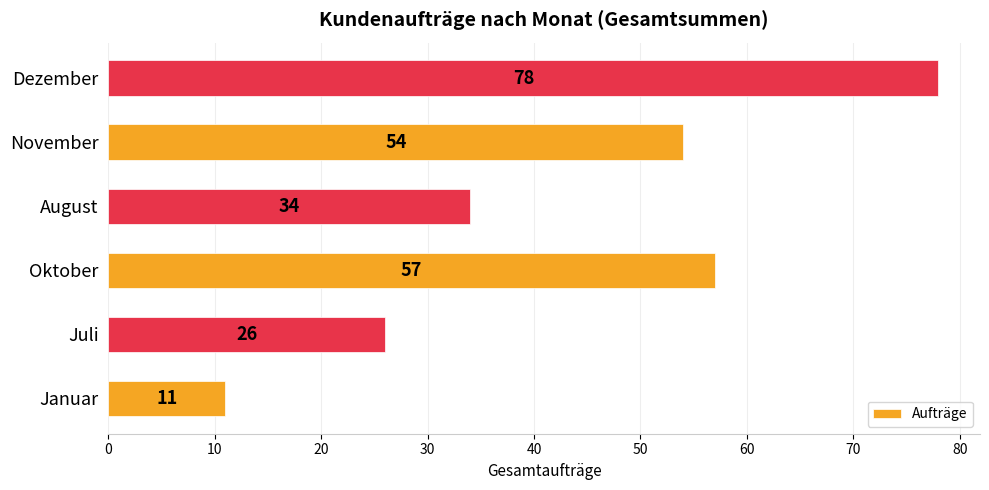

How many values are below 54?

3